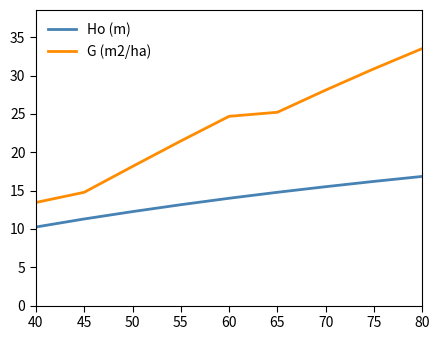

Rank the series at 55 from highest to lowest value.

G (m2/ha), Ho (m)